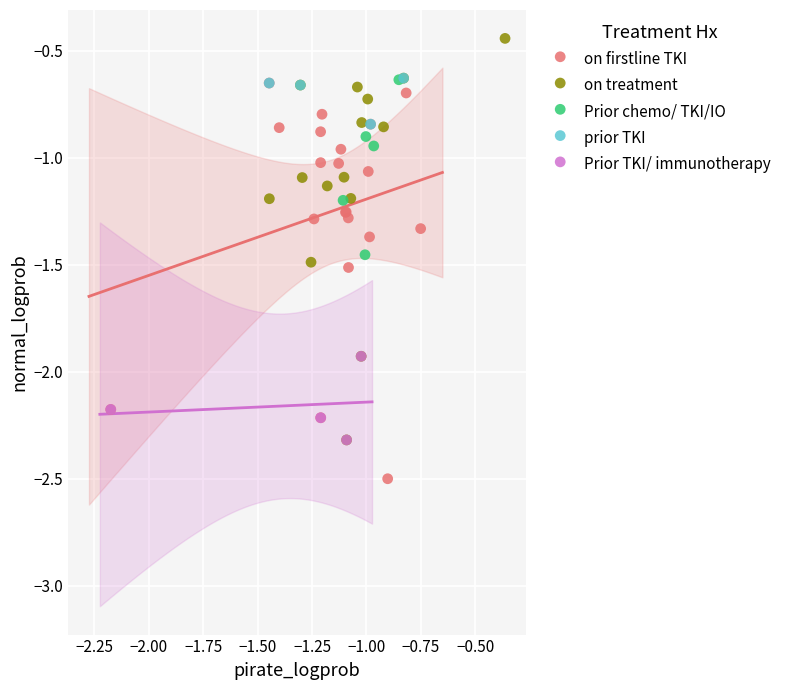

Which series reaches the minimum Y coordinate?

on firstline TKI